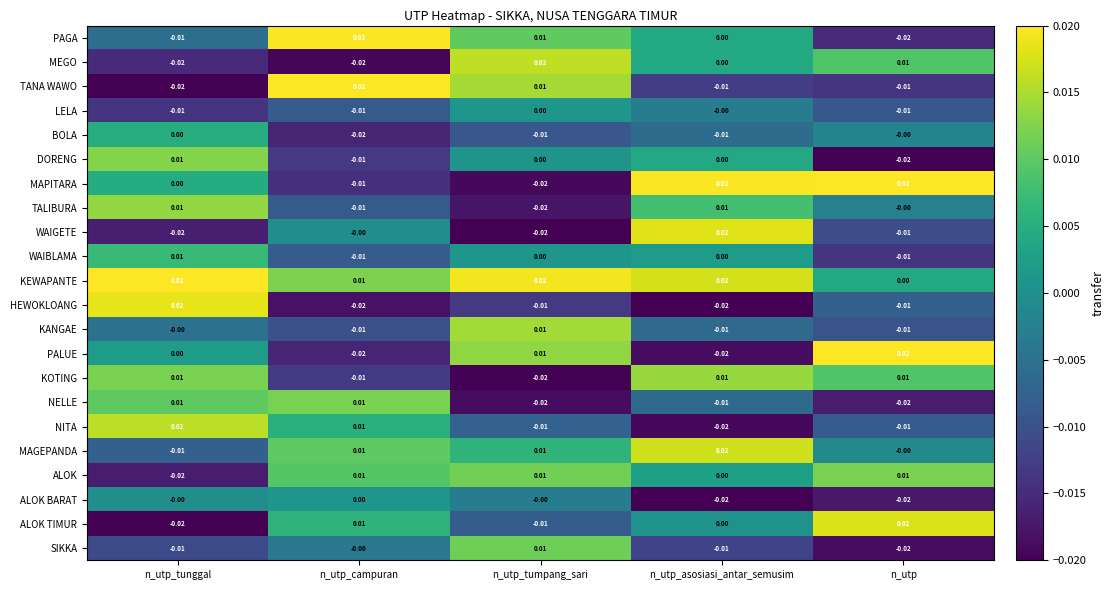

Which series changed the most between n_utp_tunggal and n_utp?

ALOK TIMUR